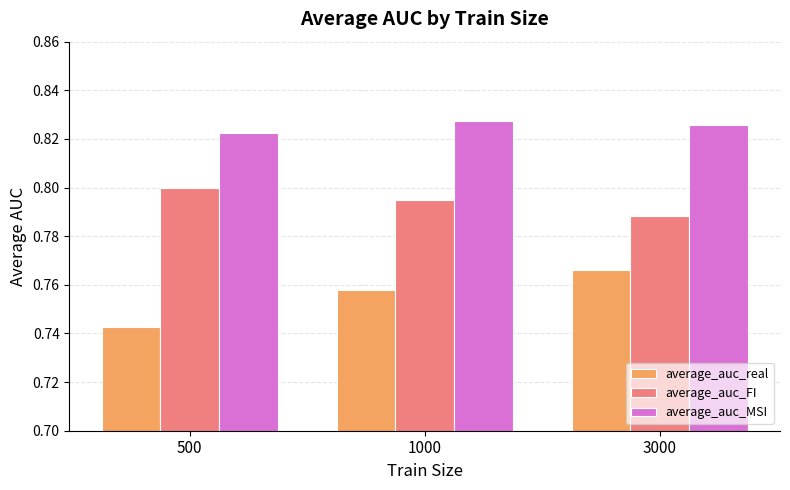

How many bars are there in total?

9